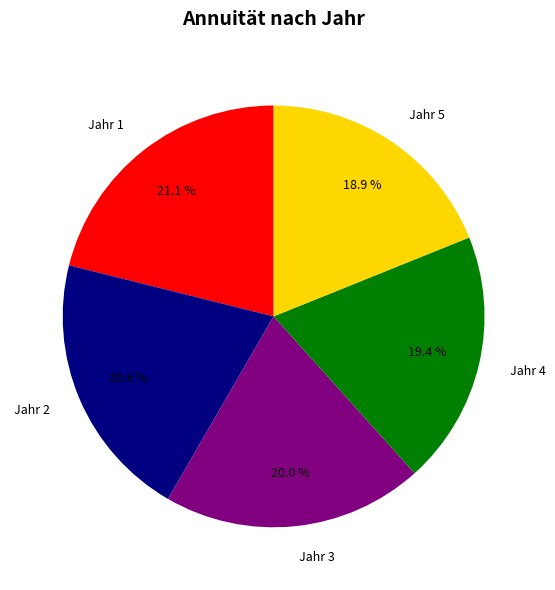

To the nearest percent, what portion does Jahr 5 represent?

19%